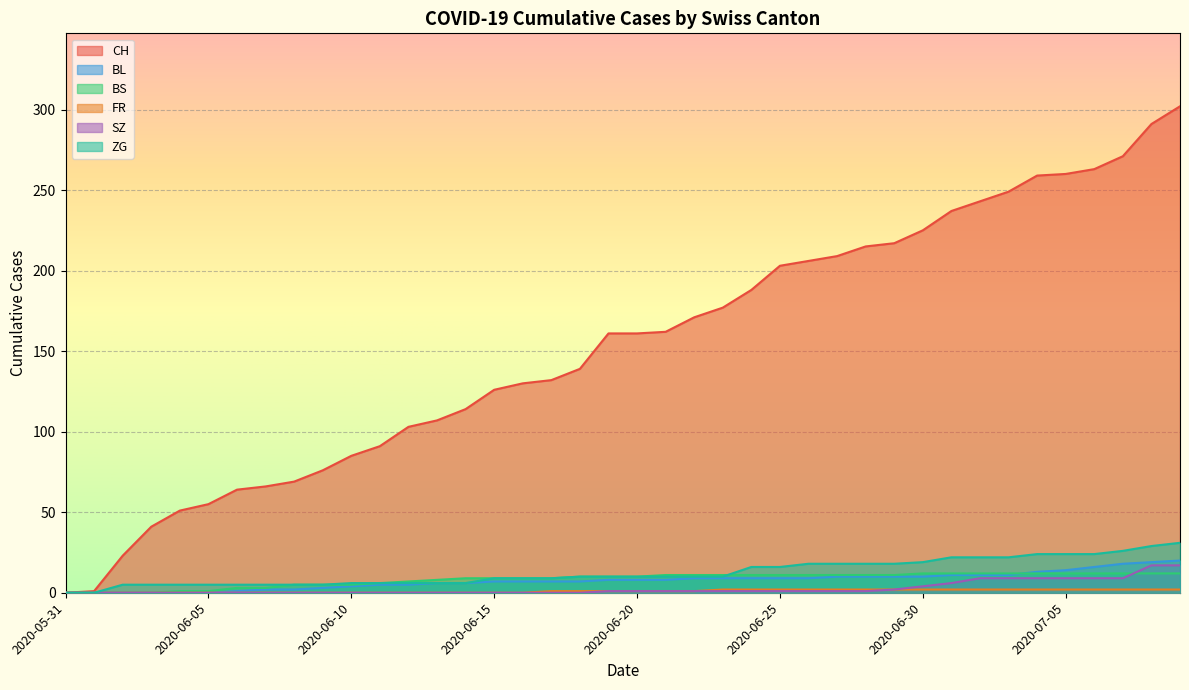

Which series has the widest spread of values?

CH